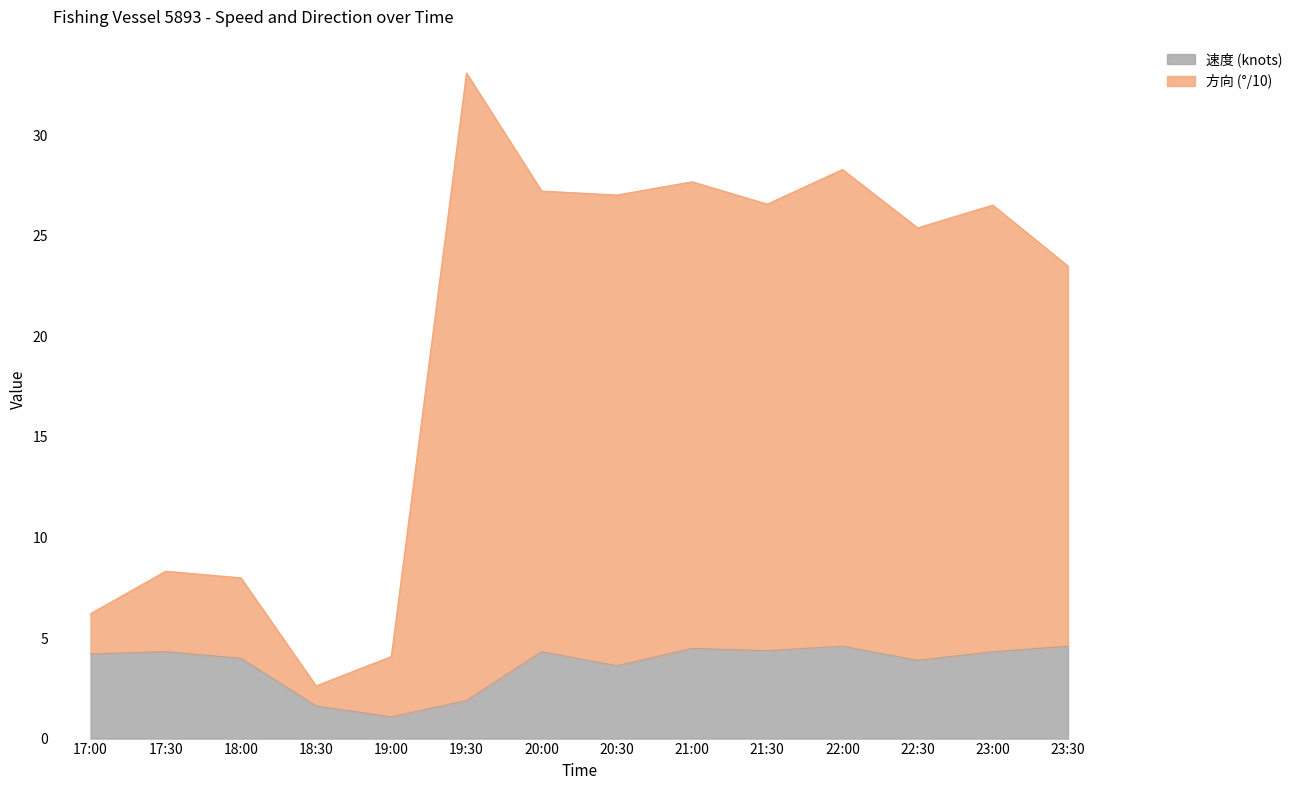

Is it true that 速度 (knots) equals 4.6 at 23:30?

True